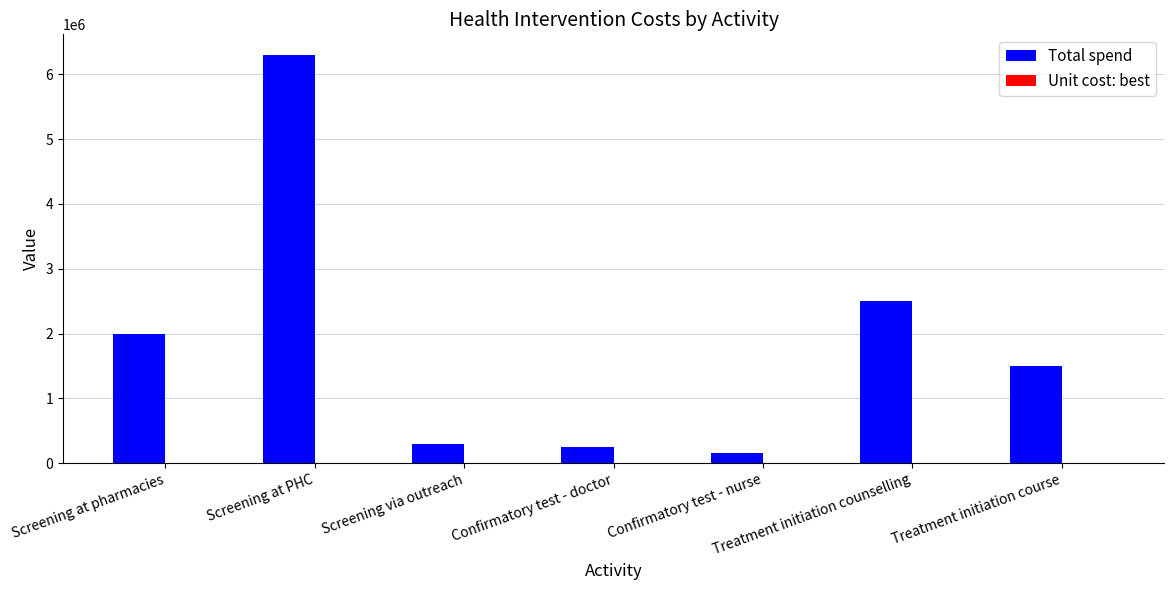

Which series has the largest total across all categories?

Total spend